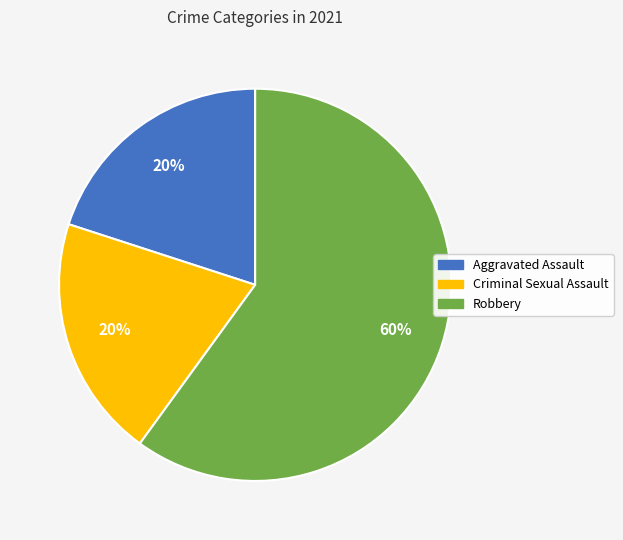

Is there any slice that represents more than half of the pie?

Yes